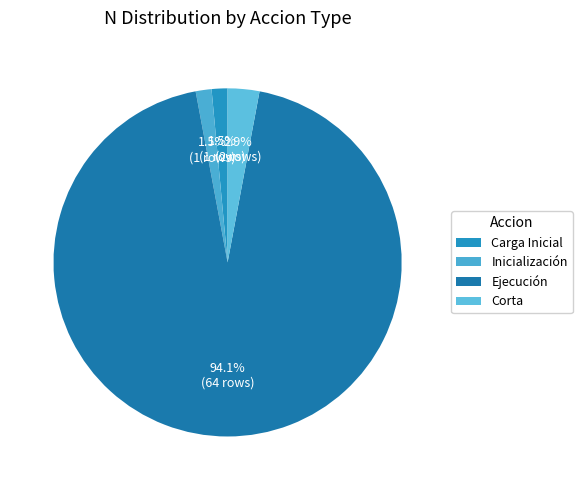

Count the number of slices in the pie.

4